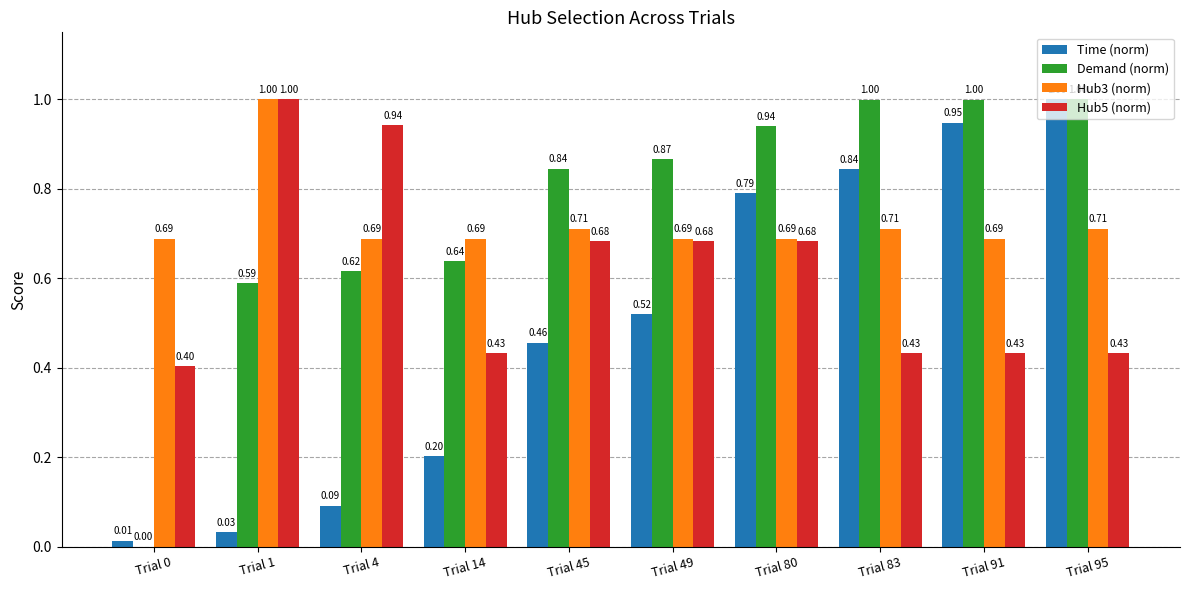

What is the sum of all Hub5 (norm) values?

6.1